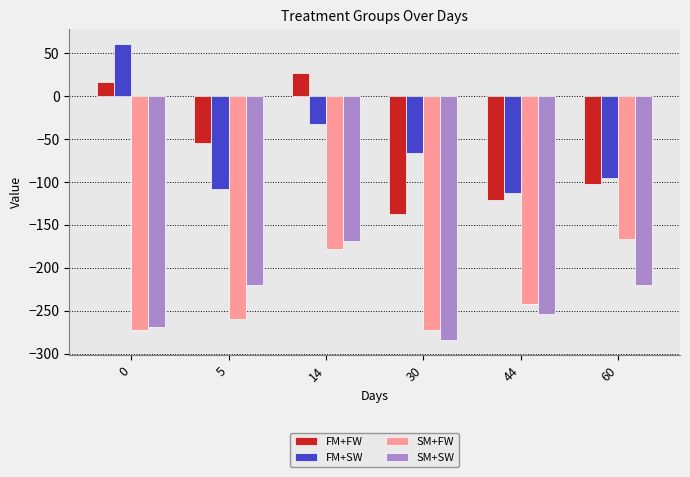

The value of FM+FW at 60 is -102.8. True or false?

True